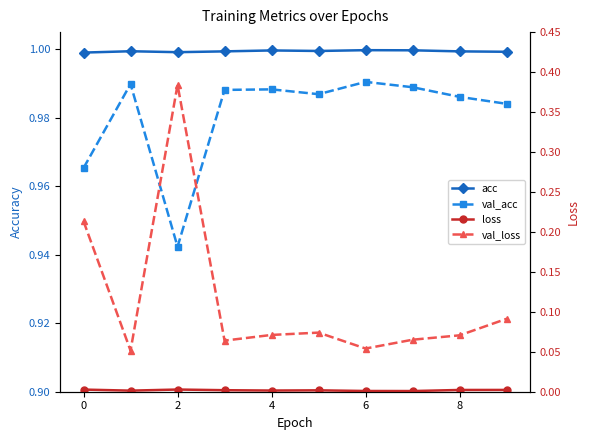

At which category is the sum across all series the highest?

2